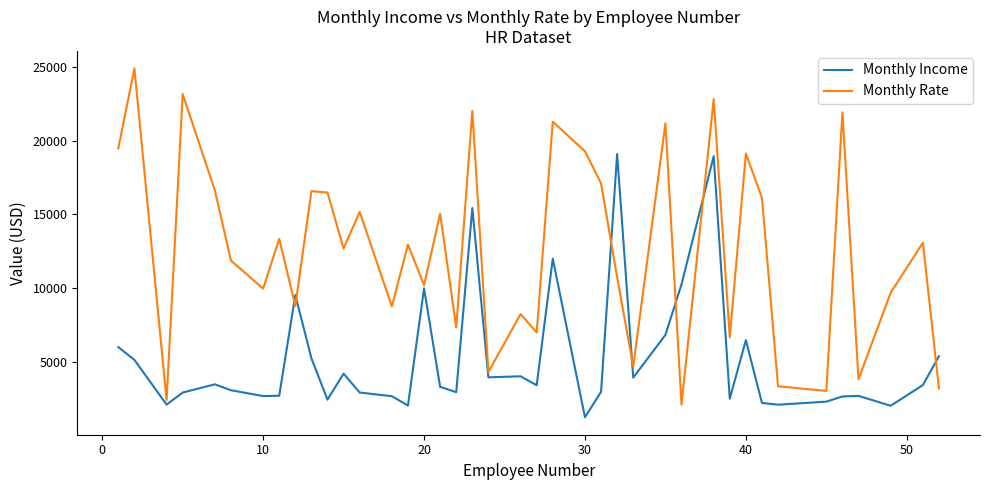

How many interior local valleys does the Monthly Rate series have?

14